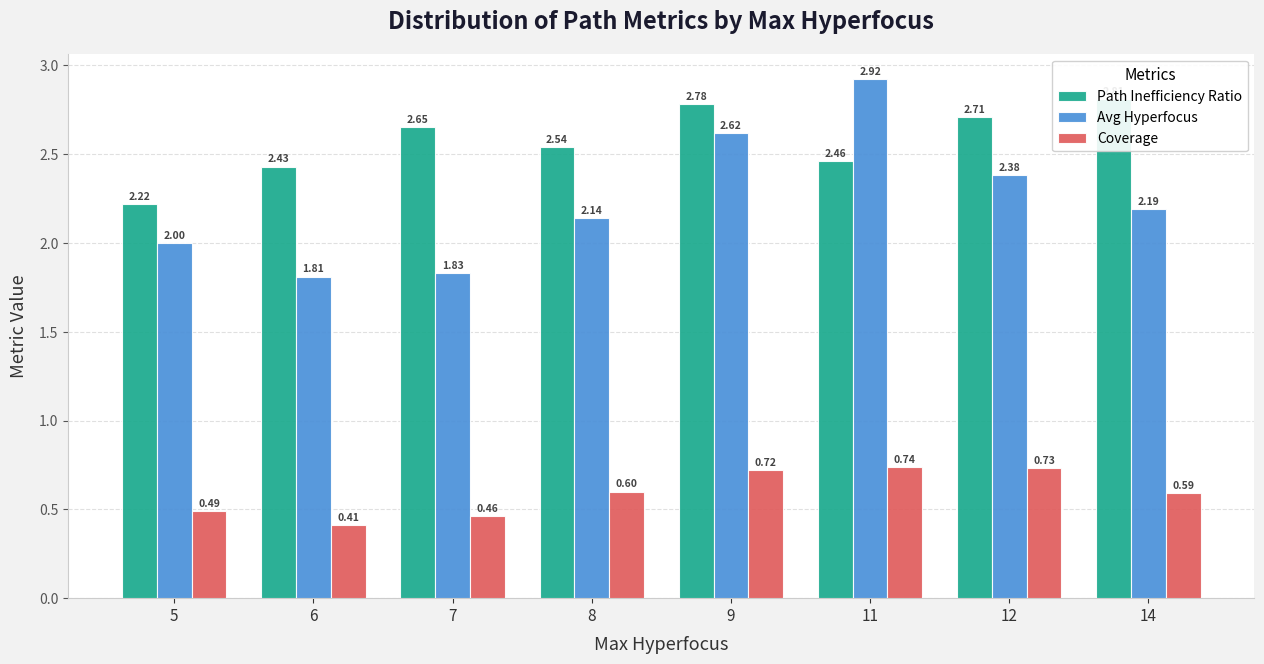

Where is Coverage nearest to the value 0?

6